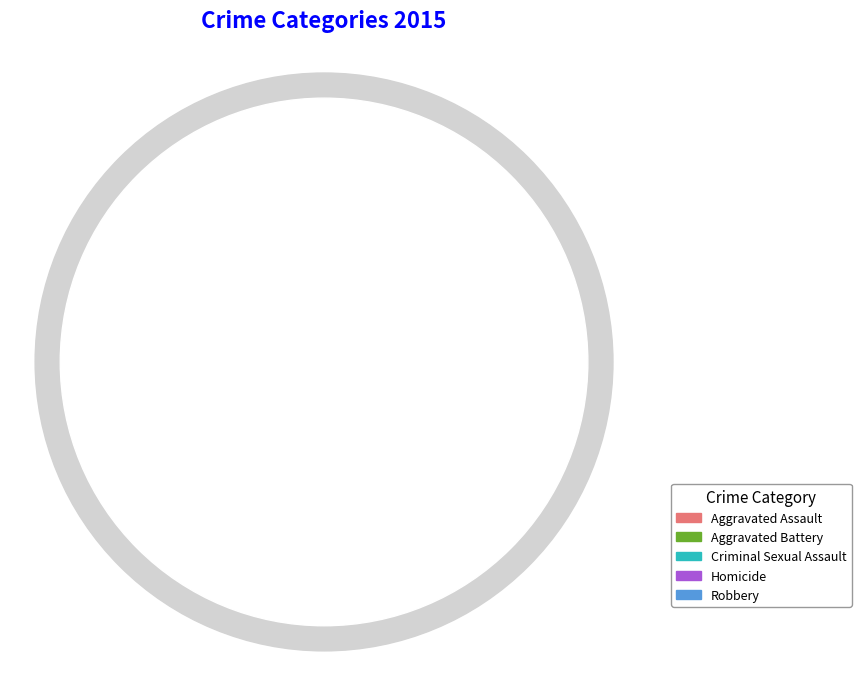

Which slice is the smallest?

Homicide